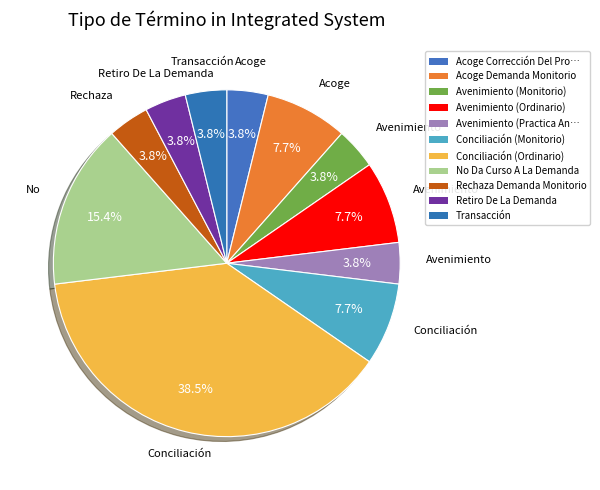

What percentage is the Rechaza Demanda Monitorio slice, to the nearest percent?

4%